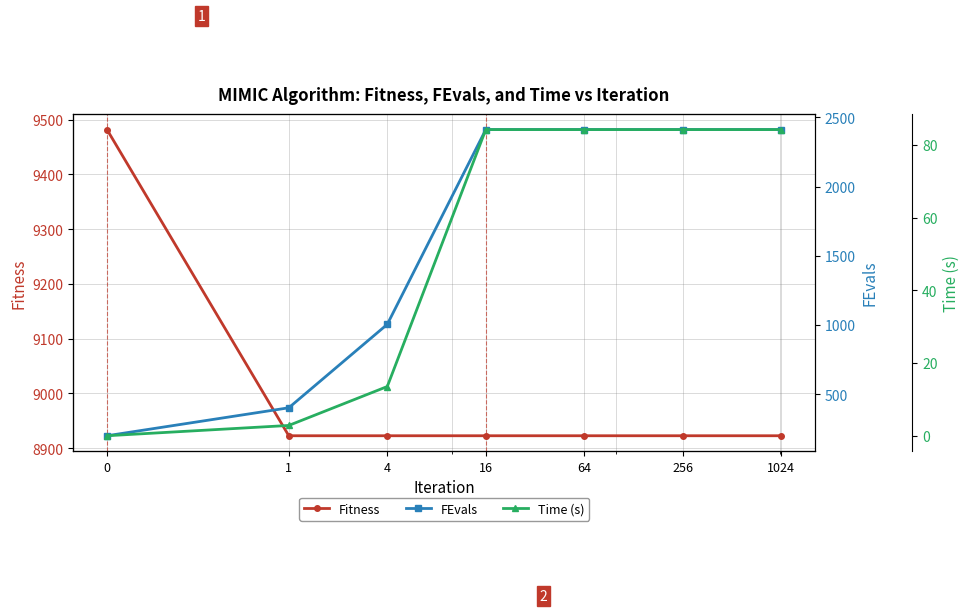

Which series has the largest total across all categories?

Fitness